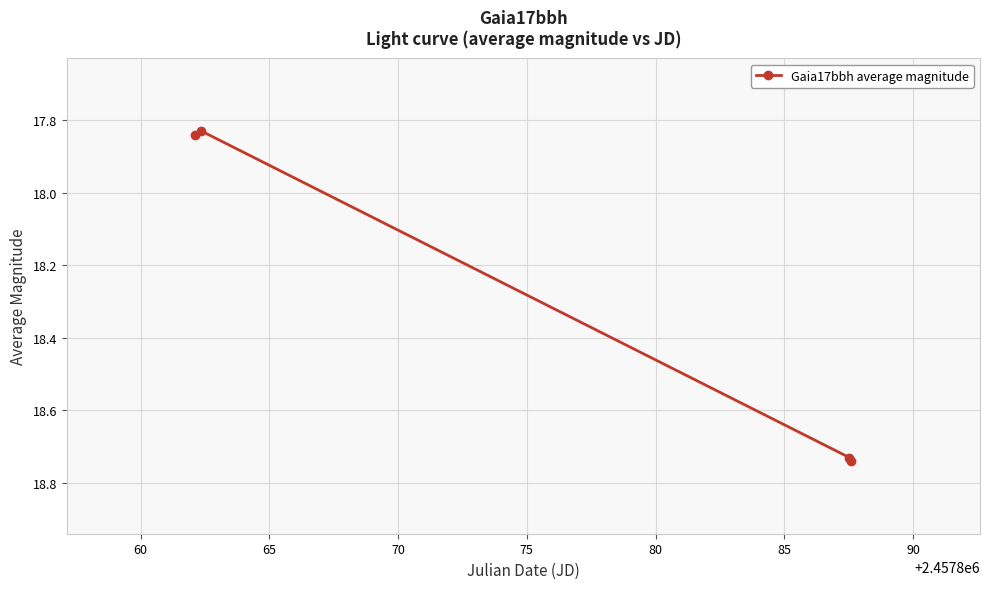

What is the sum of all values?

73.1